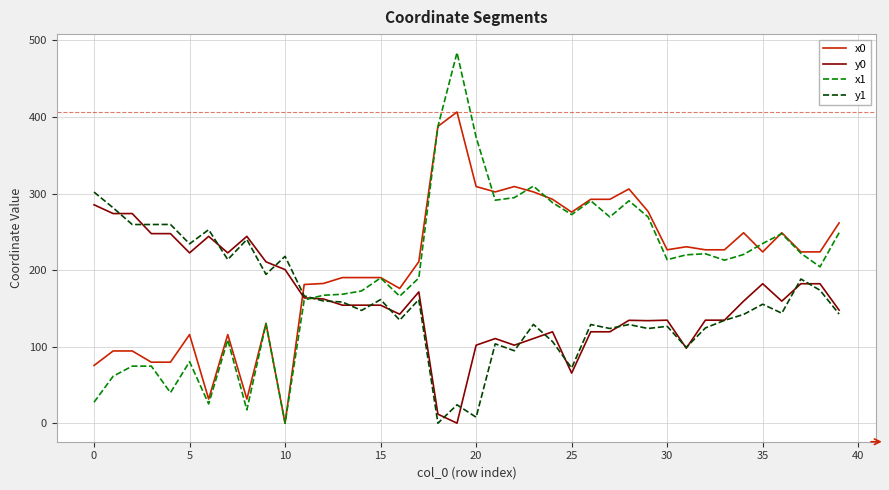

How many values in the x0 series are below 223?

18